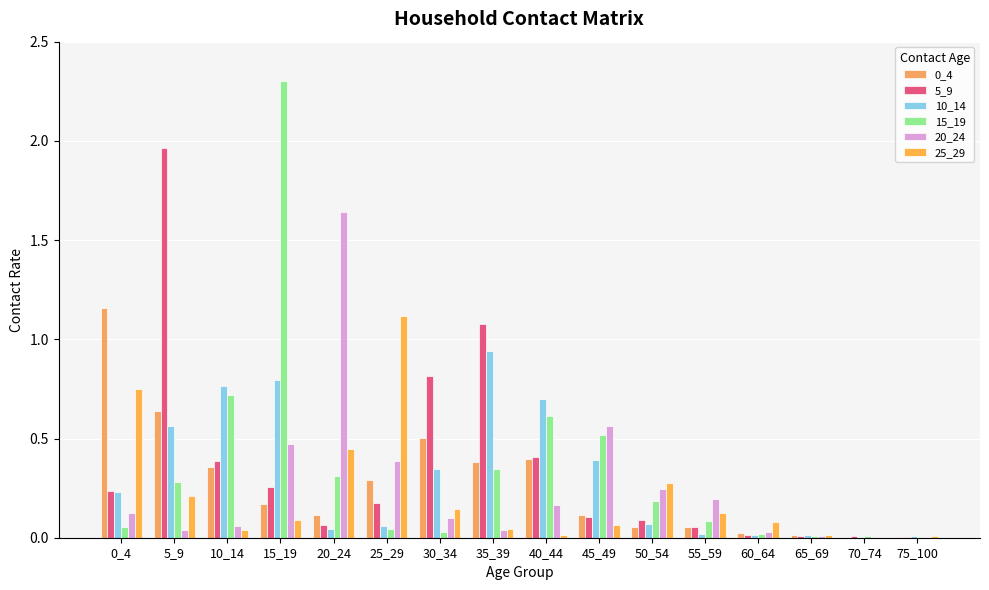

Count the number of categories in the chart.

16